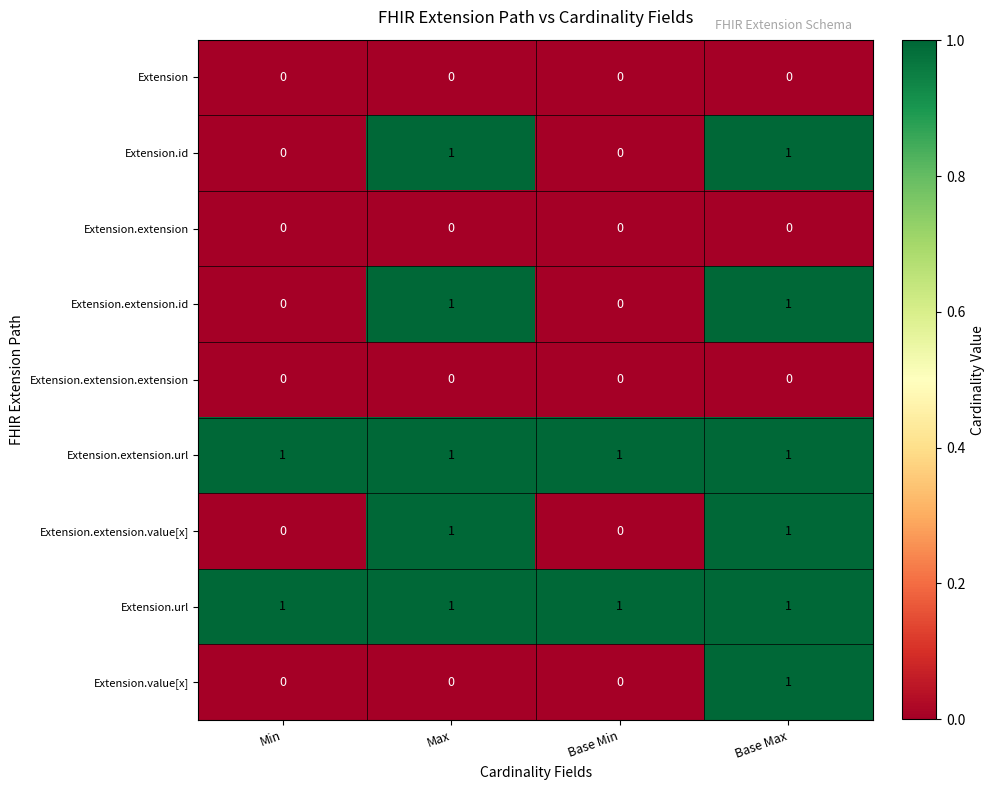

At which category is the sum across all series the highest?

Base Max